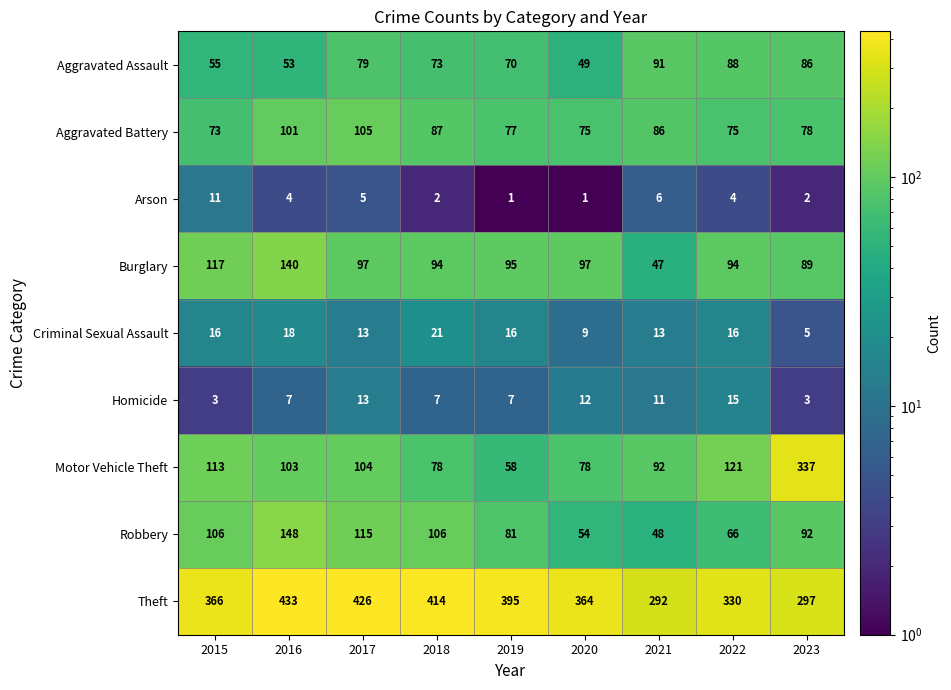

What is the lowest value of the Burglary series?

47